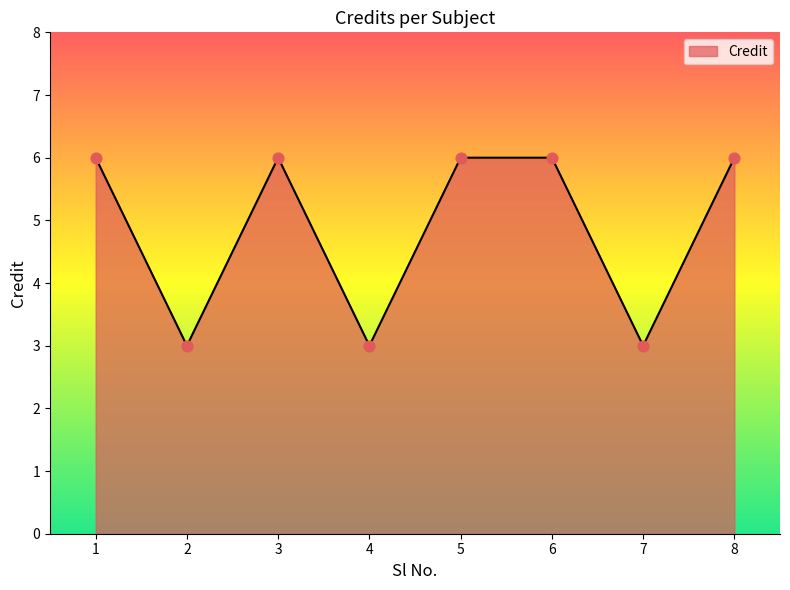

What is the ratio of the value at 2 to the value at 6?

0.5